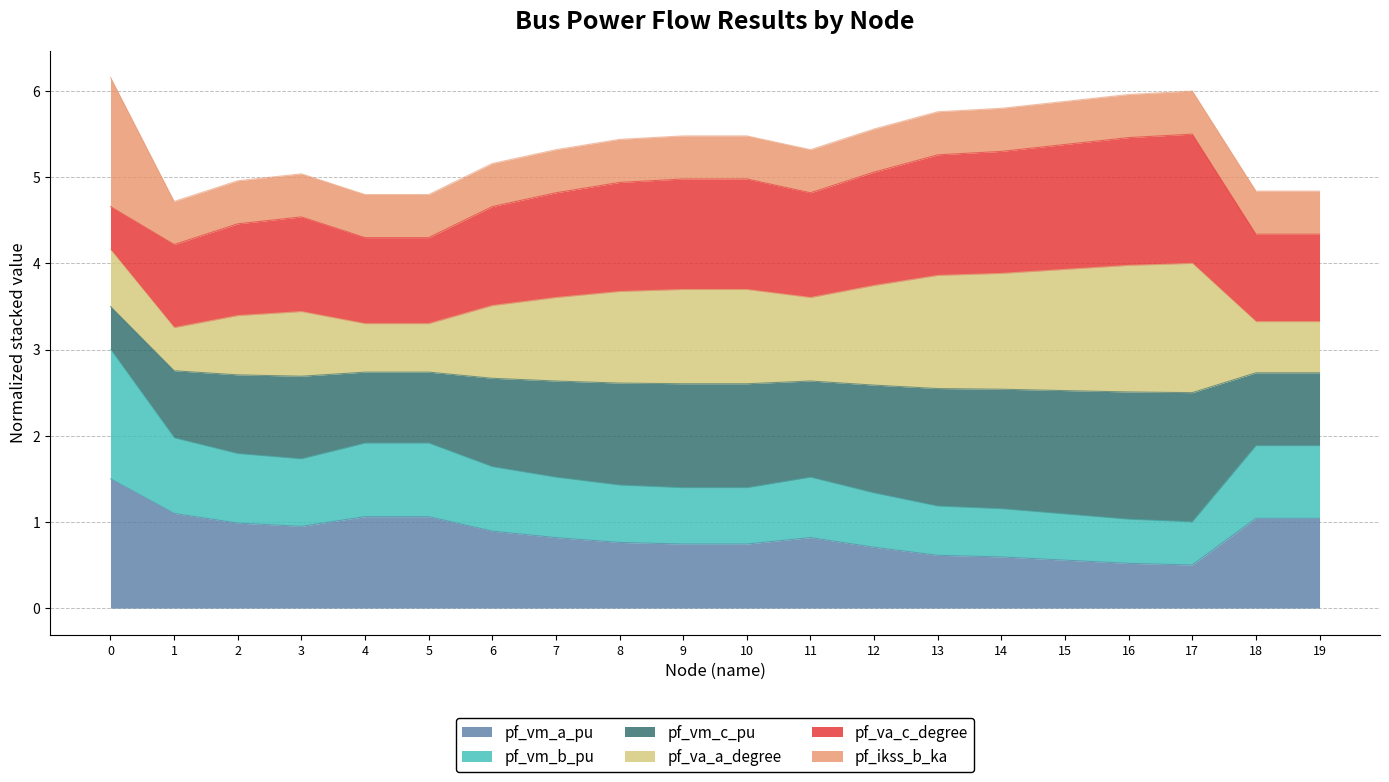

Does the chart display data point markers on the line(s)?

No